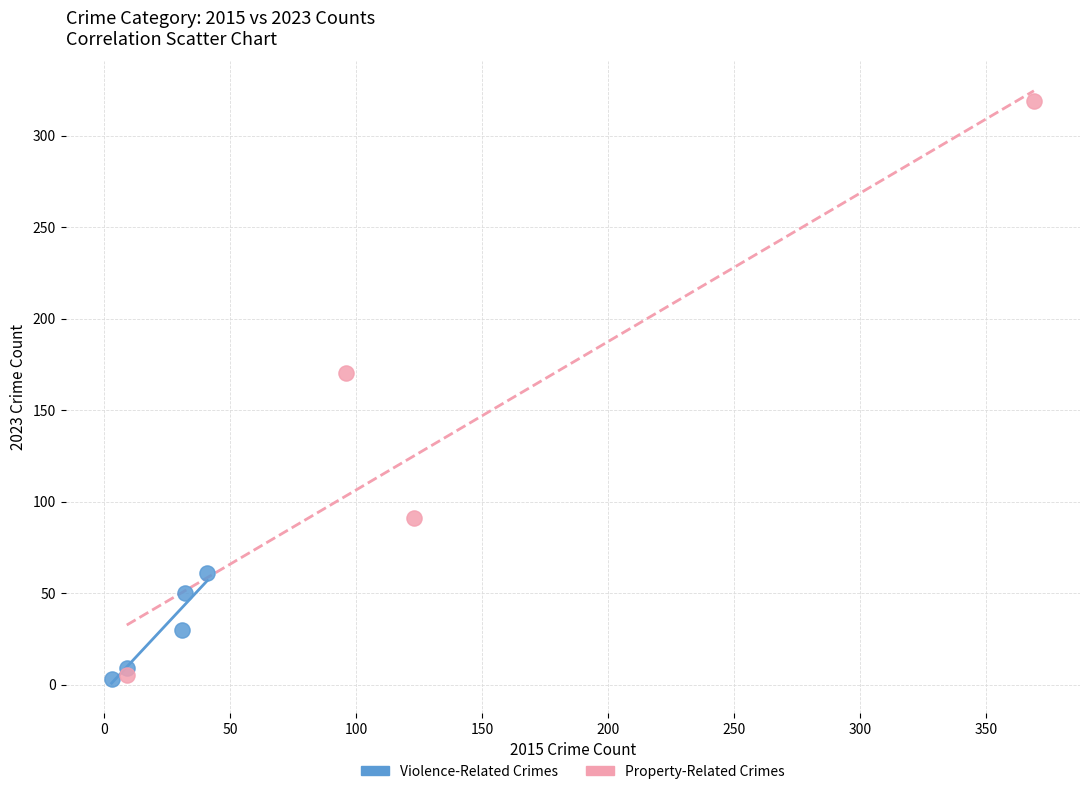

Which series contains the highest Y value?

Property-Related Crimes